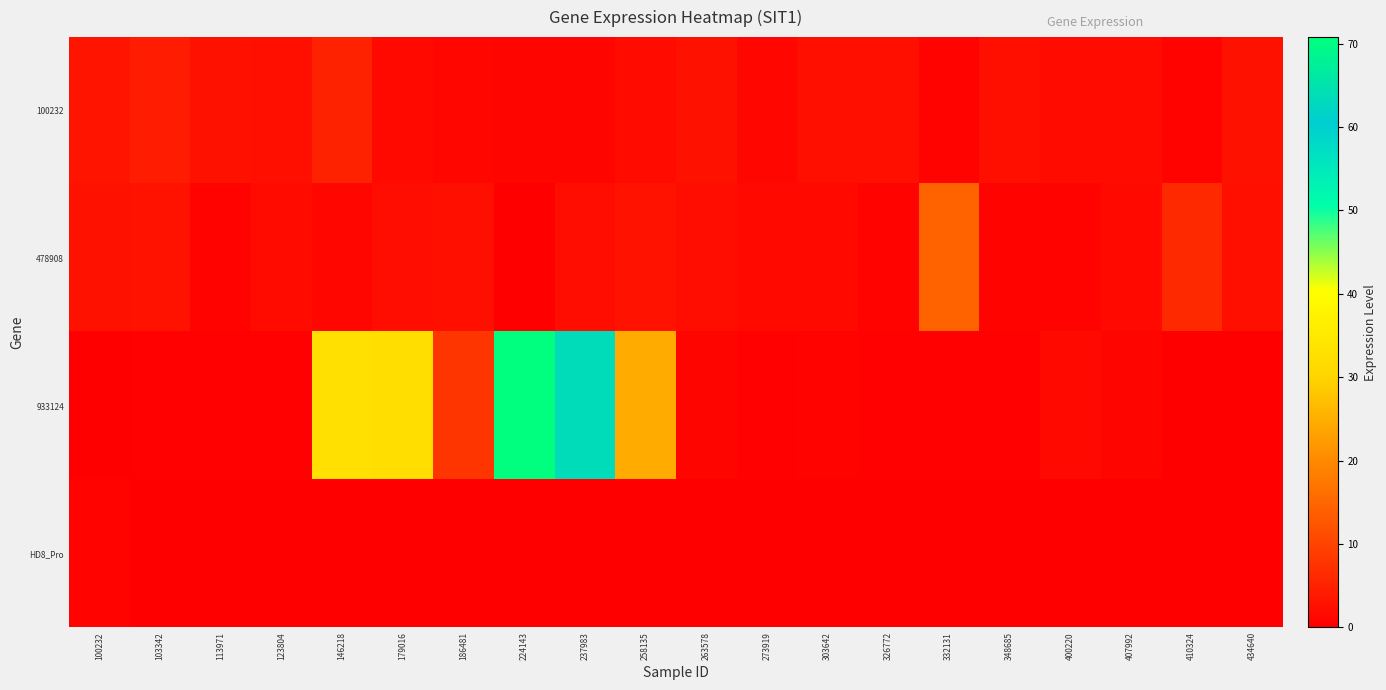

What is the maximum value for 100232?

5.0